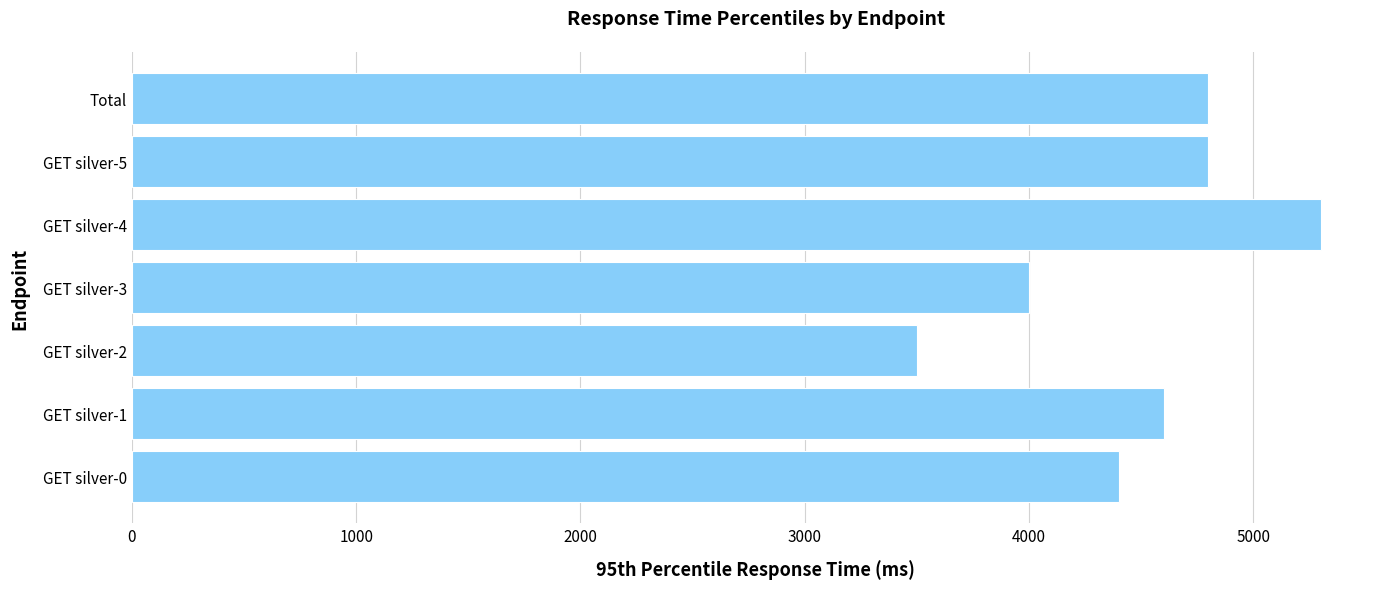

True or false: the data shows 894 at GET silver-0.

False